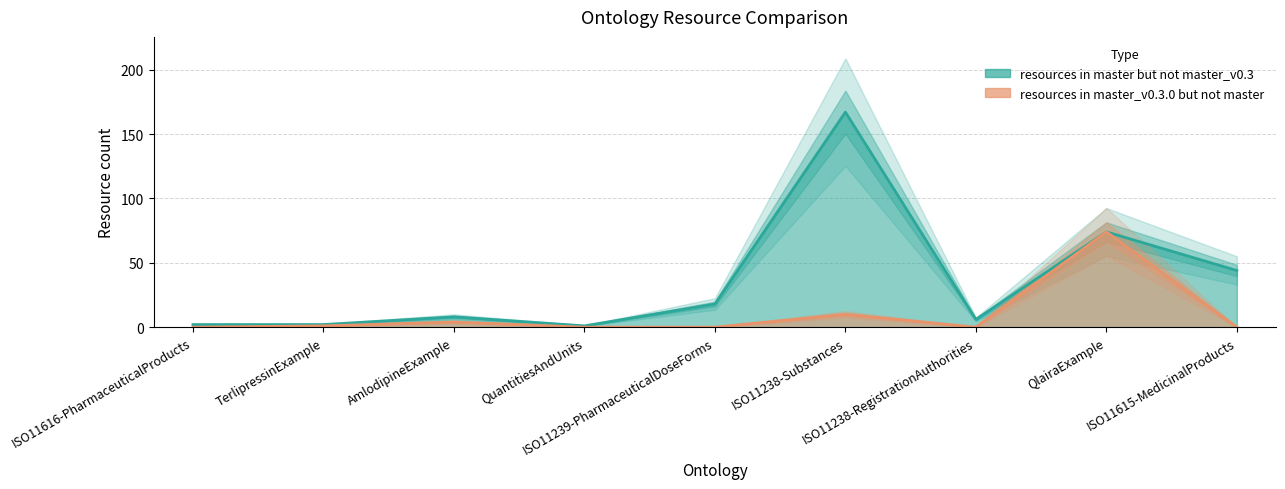

Which label corresponds to the smallest value in the chart?

ISO11616-PharmaceuticalProducts